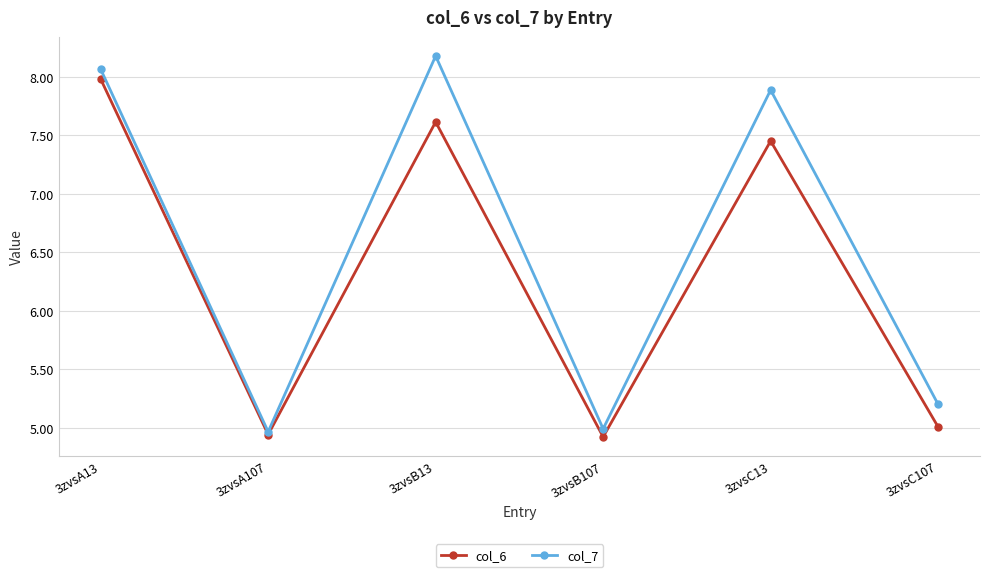

Is this an area chart (filled region under the line)?

No